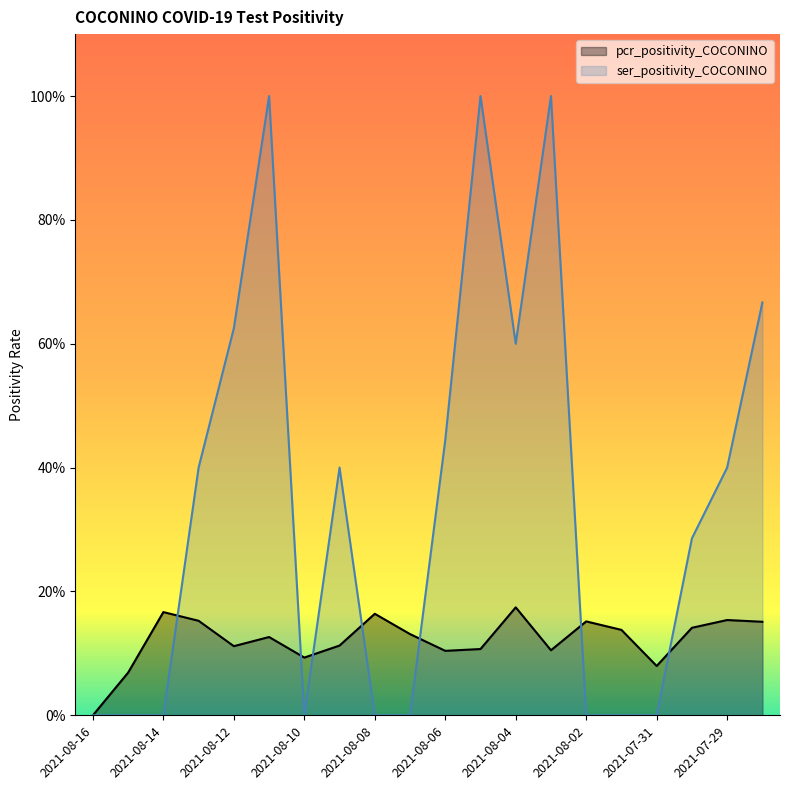

What is the label of the 3rd point from the right?

2021-07-30